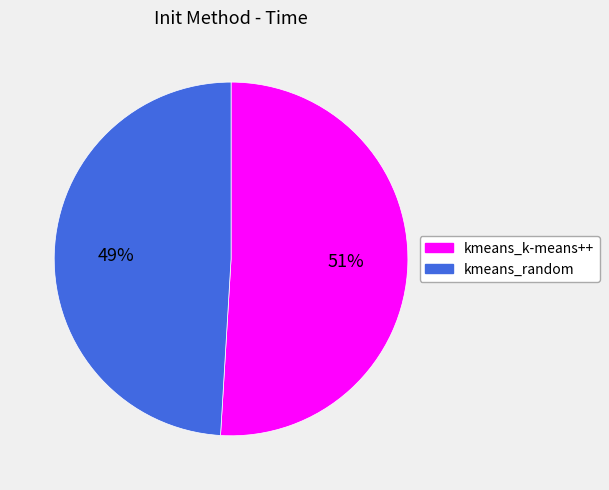

Which slice is the largest?

kmeans_k-means++